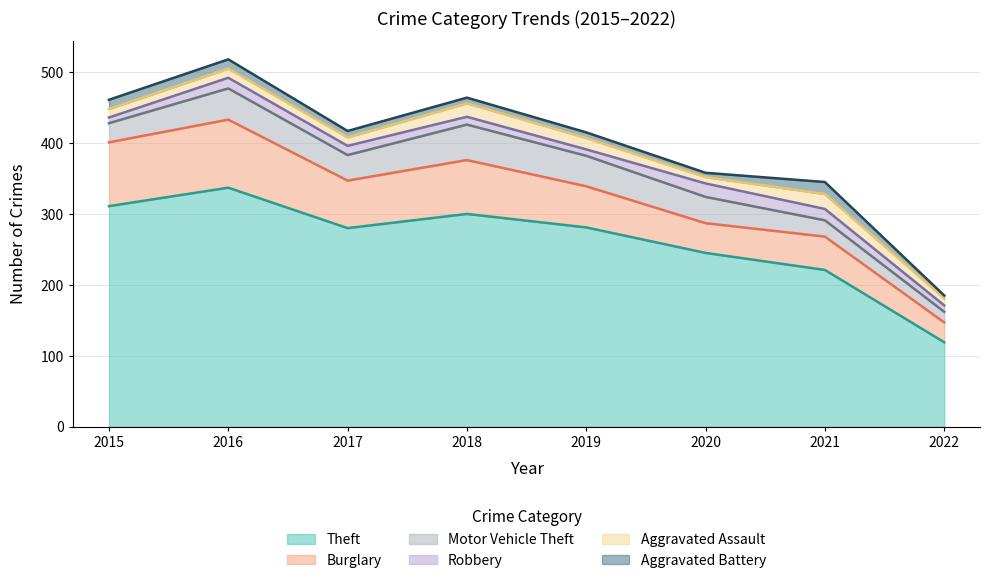

Which series has the widest spread of values?

Theft